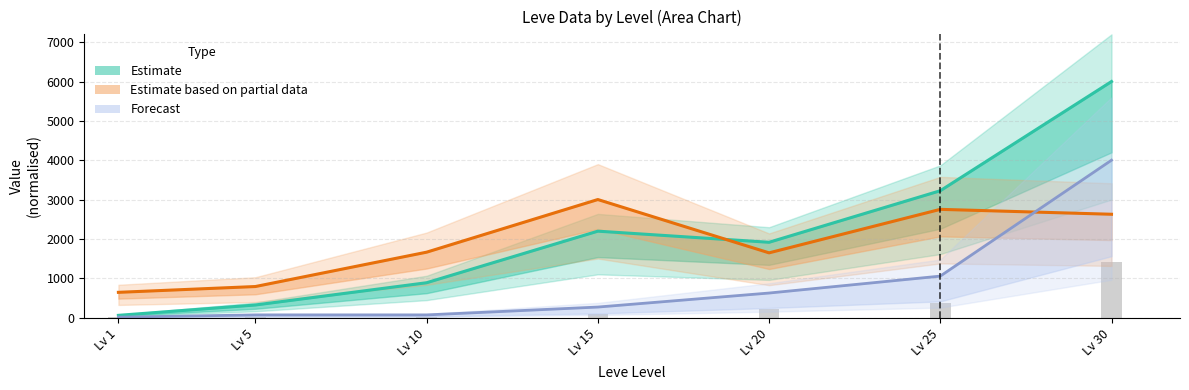

Reading left to right, list all the values displayed in this chart.

Leve EXP: 55.8	318.9	885.0	2196.1	1913.5	3223.7	6000.0
Leve Gil: 640.8	788.3	1661.6	3000.0	1644.6	2750.5	2625.7
currentAveragePriceHQ: 3.5	23.3	23.3	93.3	218.0	368.7	1400.0